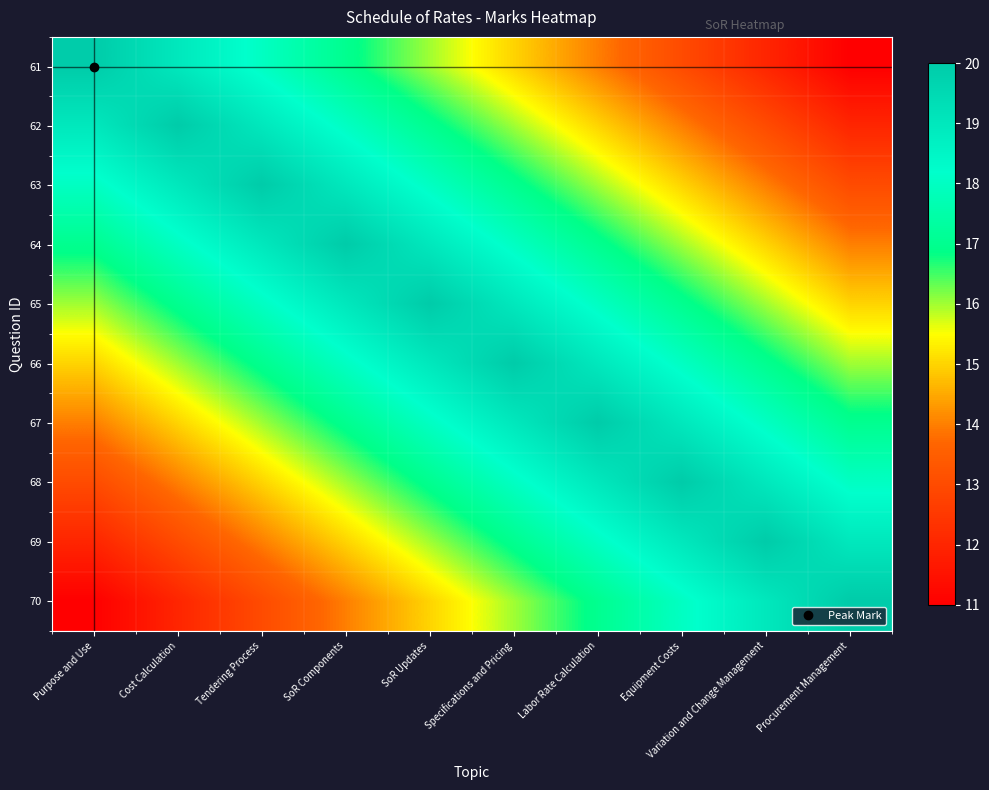

Reading left to right, extract all data points from this chart.

61: Purpose and Use=20	Cost Calculation=19	Tendering Process=18	SoR Components=17	SoR Updates=16	Specifications and Pricing=15	Labor Rate Calculation=14	Equipment Costs=13	Variation and Change Management=12	Procurement Management=11
62: Purpose and Use=19	Cost Calculation=20	Tendering Process=19	SoR Components=18	SoR Updates=17	Specifications and Pricing=16	Labor Rate Calculation=15	Equipment Costs=14	Variation and Change Management=13	Procurement Management=12
63: Purpose and Use=18	Cost Calculation=19	Tendering Process=20	SoR Components=19	SoR Updates=18	Specifications and Pricing=17	Labor Rate Calculation=16	Equipment Costs=15	Variation and Change Management=14	Procurement Management=13
64: Purpose and Use=17	Cost Calculation=18	Tendering Process=19	SoR Components=20	SoR Updates=19	Specifications and Pricing=18	Labor Rate Calculation=17	Equipment Costs=16	Variation and Change Management=15	Procurement Management=14
65: Purpose and Use=16	Cost Calculation=17	Tendering Process=18	SoR Components=19	SoR Updates=20	Specifications and Pricing=19	Labor Rate Calculation=18	Equipment Costs=17	Variation and Change Management=16	Procurement Management=15
66: Purpose and Use=15	Cost Calculation=16	Tendering Process=17	SoR Components=18	SoR Updates=19	Specifications and Pricing=20	Labor Rate Calculation=19	Equipment Costs=18	Variation and Change Management=17	Procurement Management=16
67: Purpose and Use=14	Cost Calculation=15	Tendering Process=16	SoR Components=17	SoR Updates=18	Specifications and Pricing=19	Labor Rate Calculation=20	Equipment Costs=19	Variation and Change Management=18	Procurement Management=17
68: Purpose and Use=13	Cost Calculation=14	Tendering Process=15	SoR Components=16	SoR Updates=17	Specifications and Pricing=18	Labor Rate Calculation=19	Equipment Costs=20	Variation and Change Management=19	Procurement Management=18
69: Purpose and Use=12	Cost Calculation=13	Tendering Process=14	SoR Components=15	SoR Updates=16	Specifications and Pricing=17	Labor Rate Calculation=18	Equipment Costs=19	Variation and Change Management=20	Procurement Management=19
70: Purpose and Use=11	Cost Calculation=12	Tendering Process=13	SoR Components=14	SoR Updates=15	Specifications and Pricing=16	Labor Rate Calculation=17	Equipment Costs=18	Variation and Change Management=19	Procurement Management=20